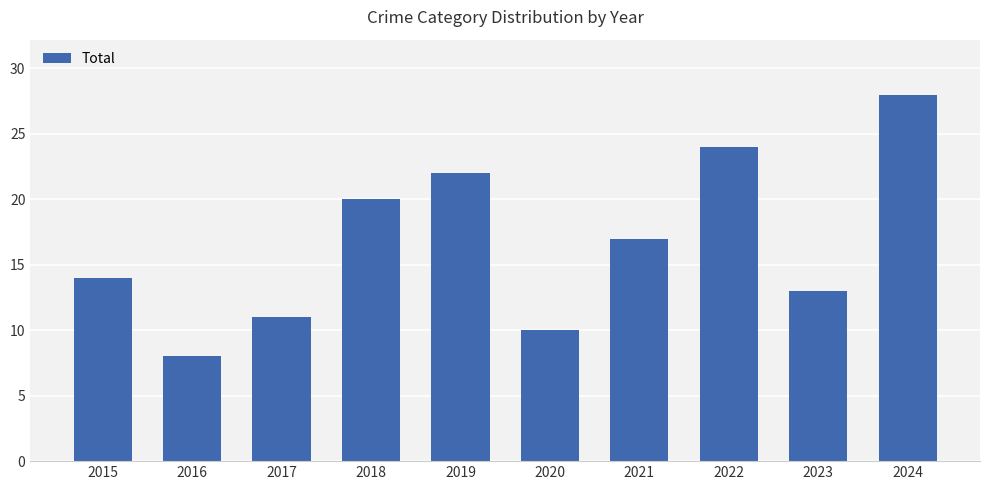

What is the difference between the values at 2020 and 2019?

12